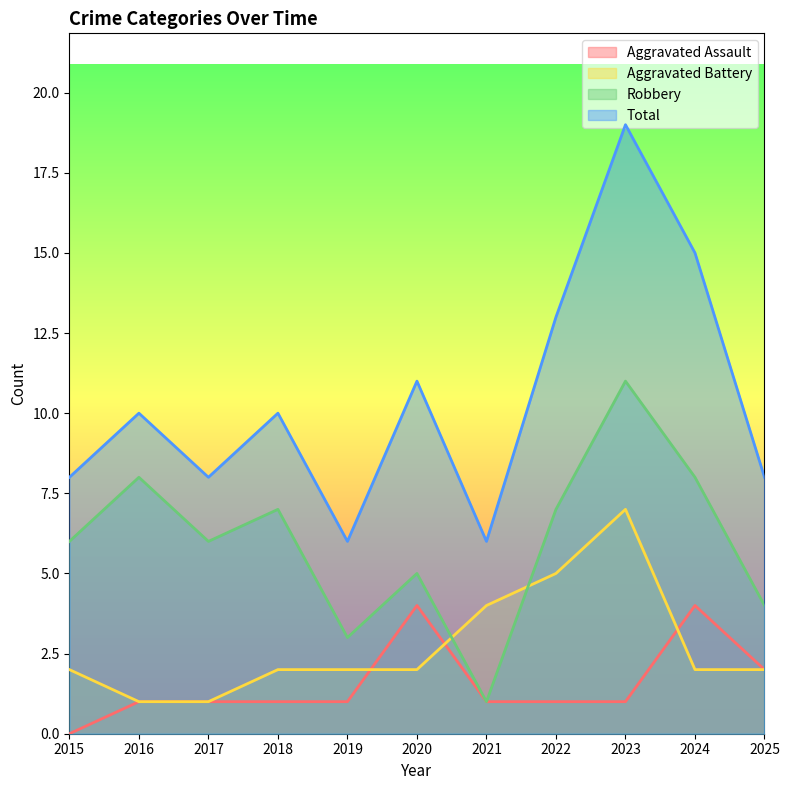

True or false: Robbery and Total intersect in this chart.

False